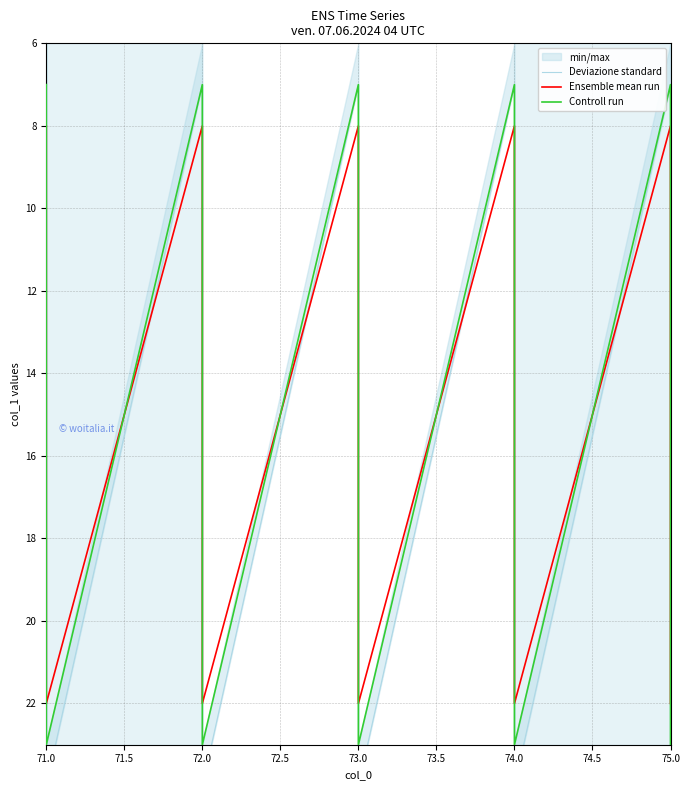

The value of Controll run at 73.0 is 21. True or false?

True